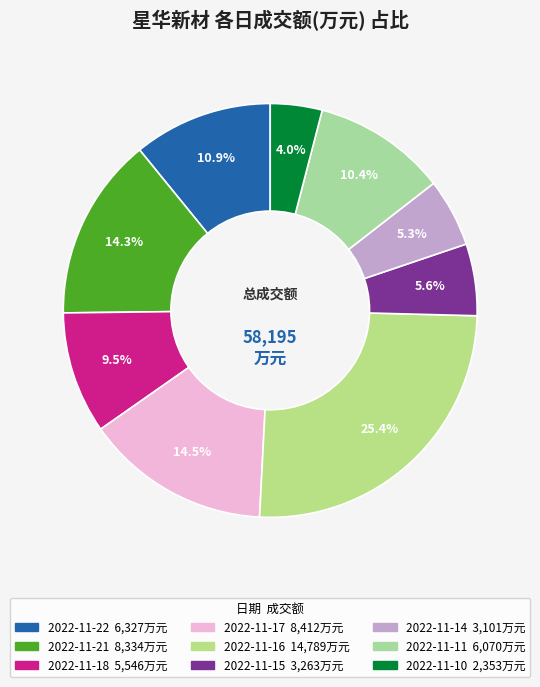

Does 2022-11-18 account for over 50% of the chart?

No